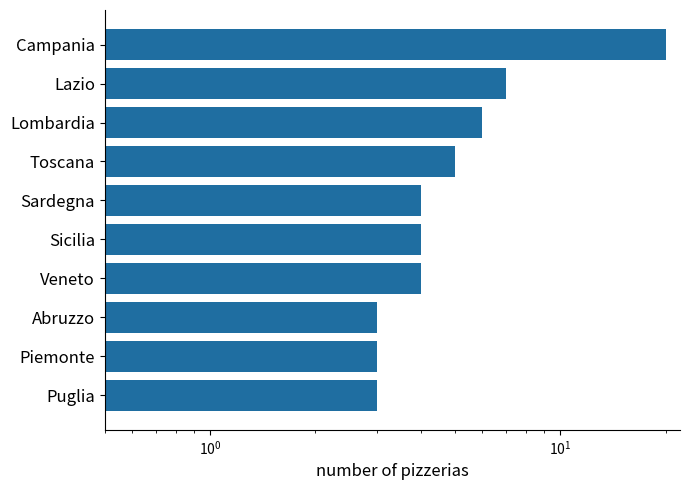

Is it true that the value at Lombardia is 2?

False